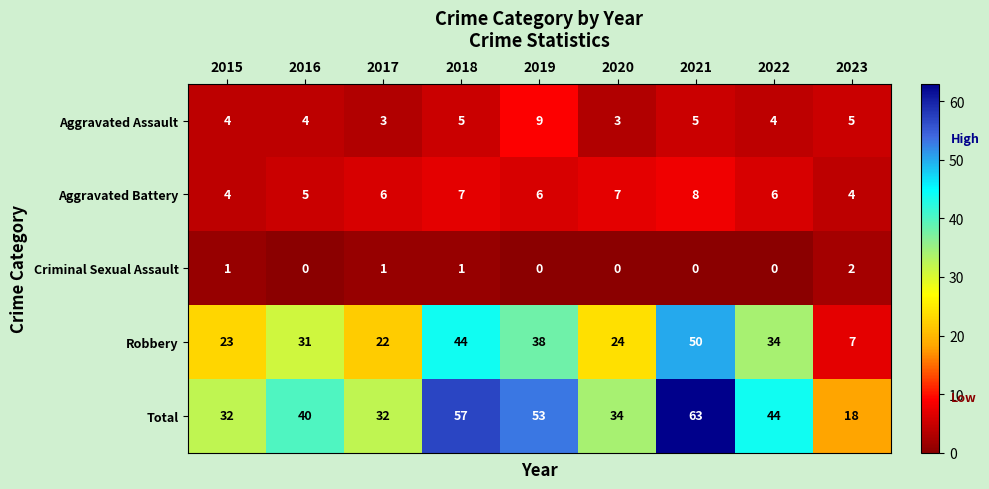

At which label does Robbery reach its minimum?

2023